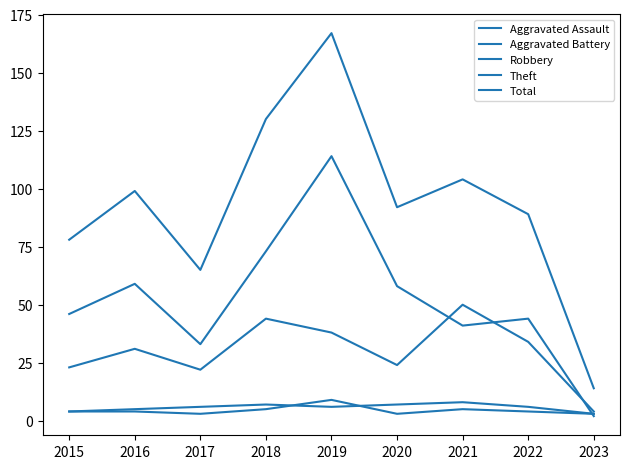

Rank the categories by Aggravated Assault value from highest to lowest.

2019, 2018, 2021, 2015, 2016, 2022, 2017, 2020, 2023